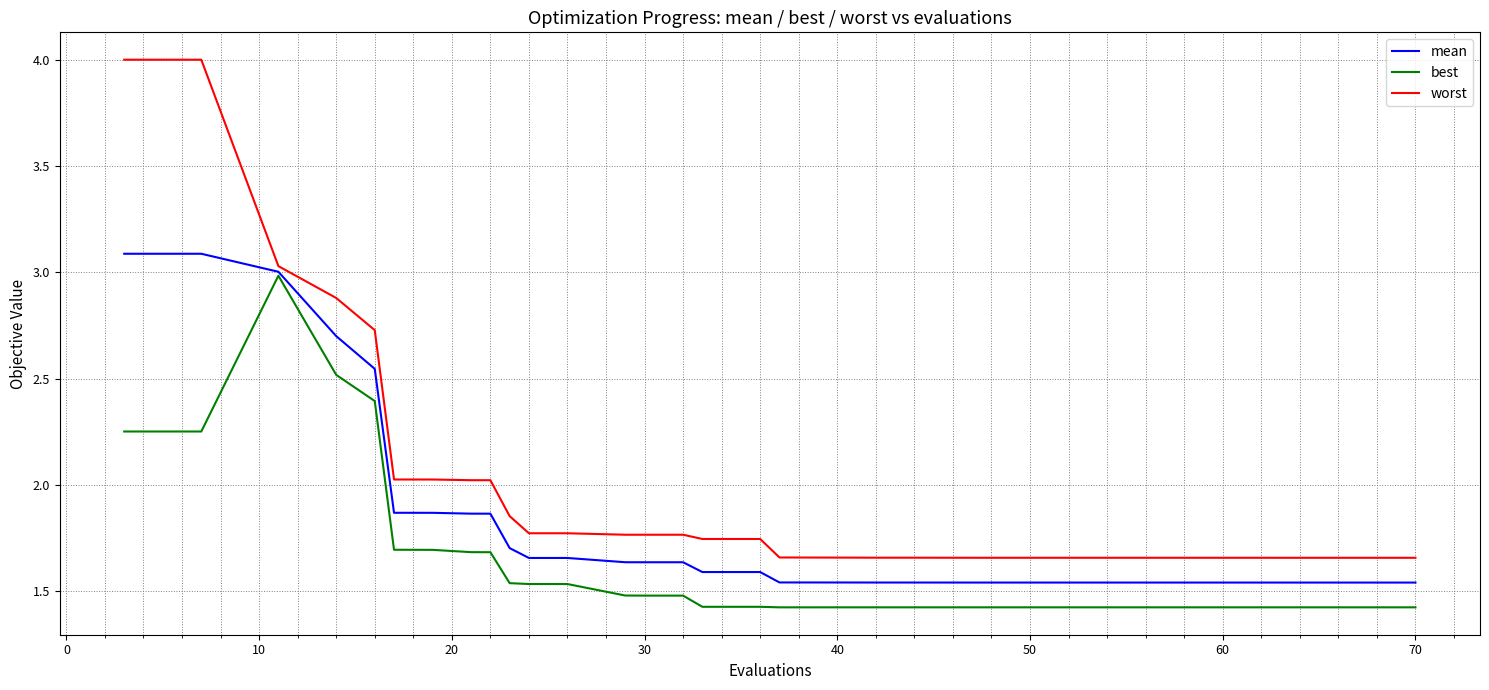

Which series has the widest spread of values?

worst